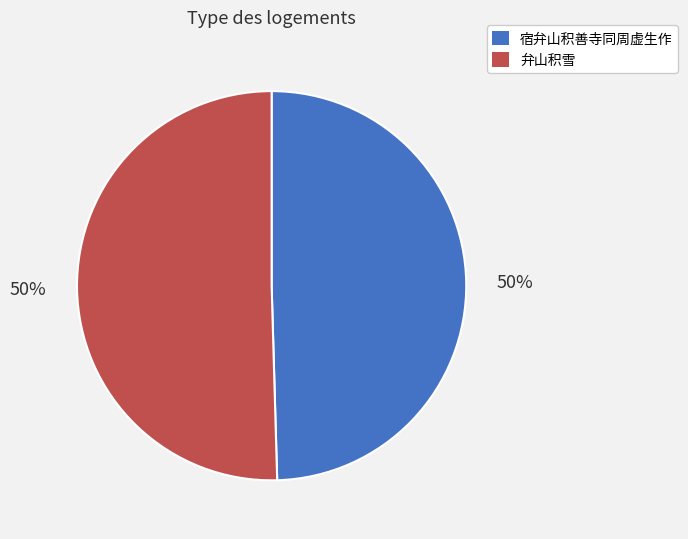

Approximately how many times larger is the value at 宿弁山积善寺同周虚生作 compared to 弁山积雪?

1.0